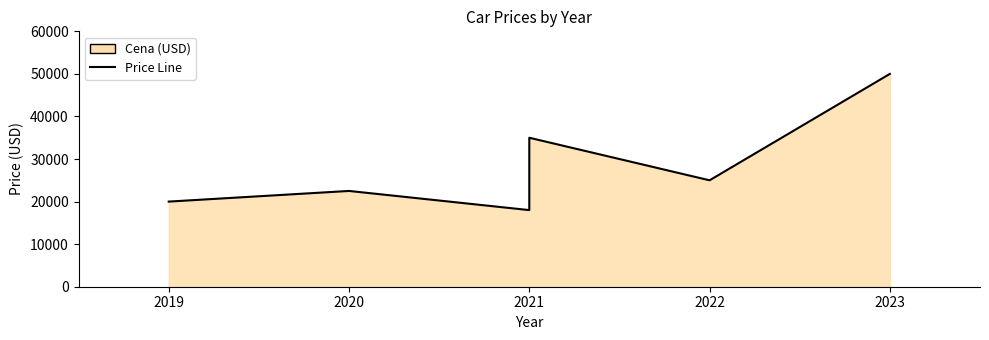

What is the value of the 5th point from the left?

25000